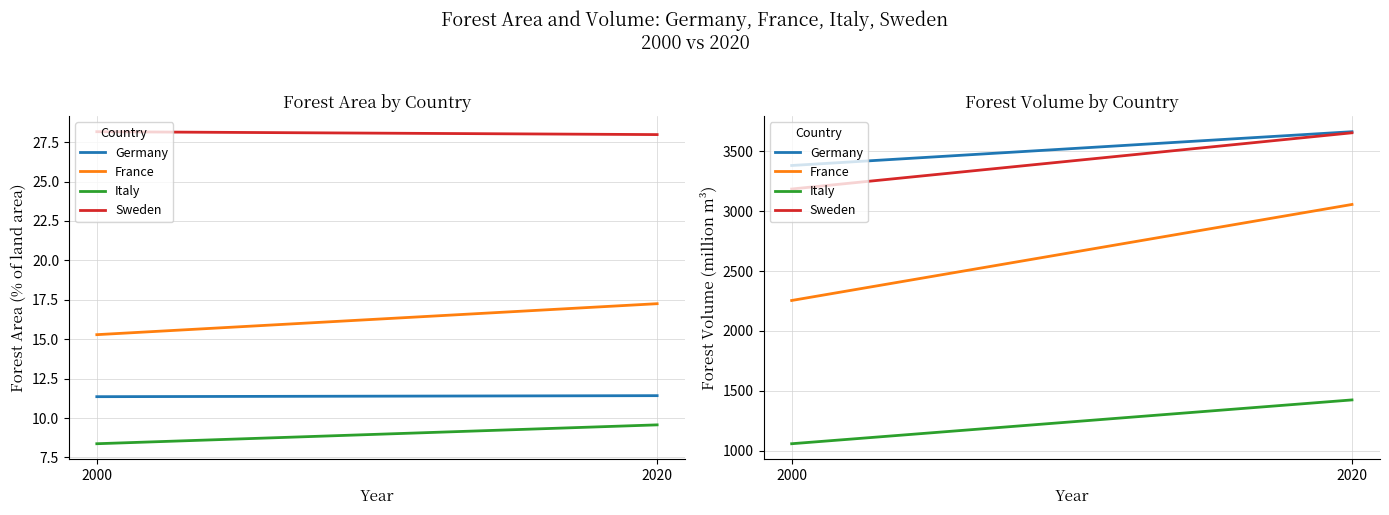

Rank the series by their maximum value, from highest to lowest.

Germany, Sweden, France, Italy